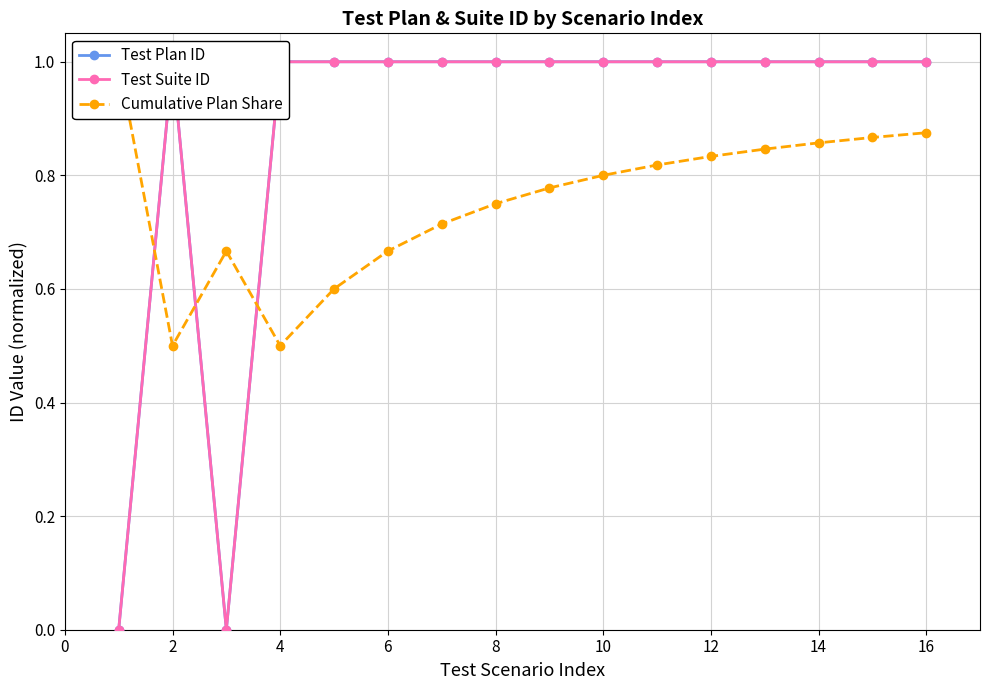

What are all the series names shown in the legend?

Test Plan ID, Test Suite ID, Cumulative Plan Share